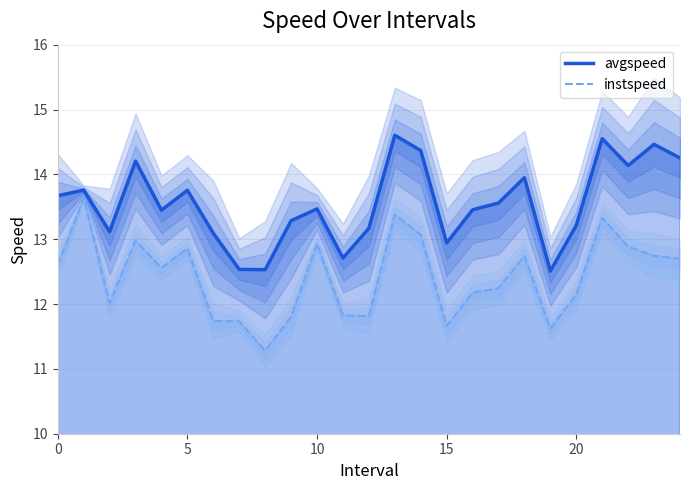

True or false: instspeed and avgspeed intersect in this chart.

False